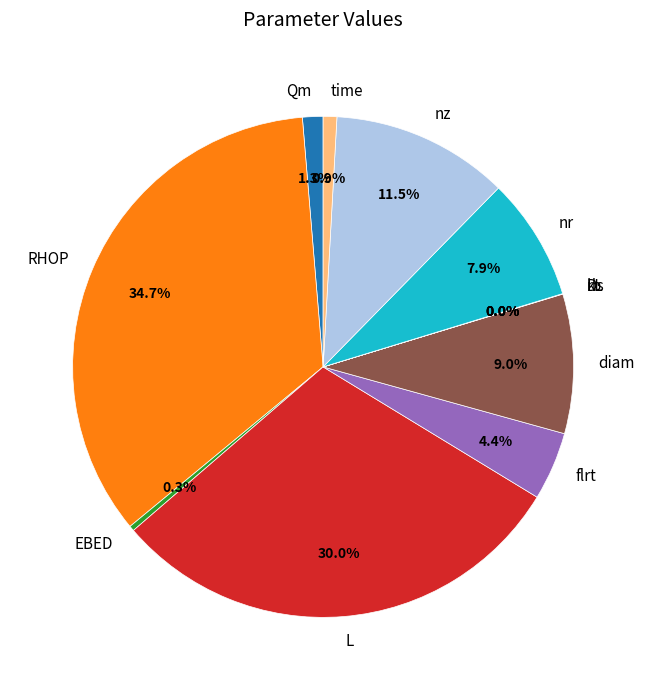

Combined, do RHOP and kL account for over 50%?

No